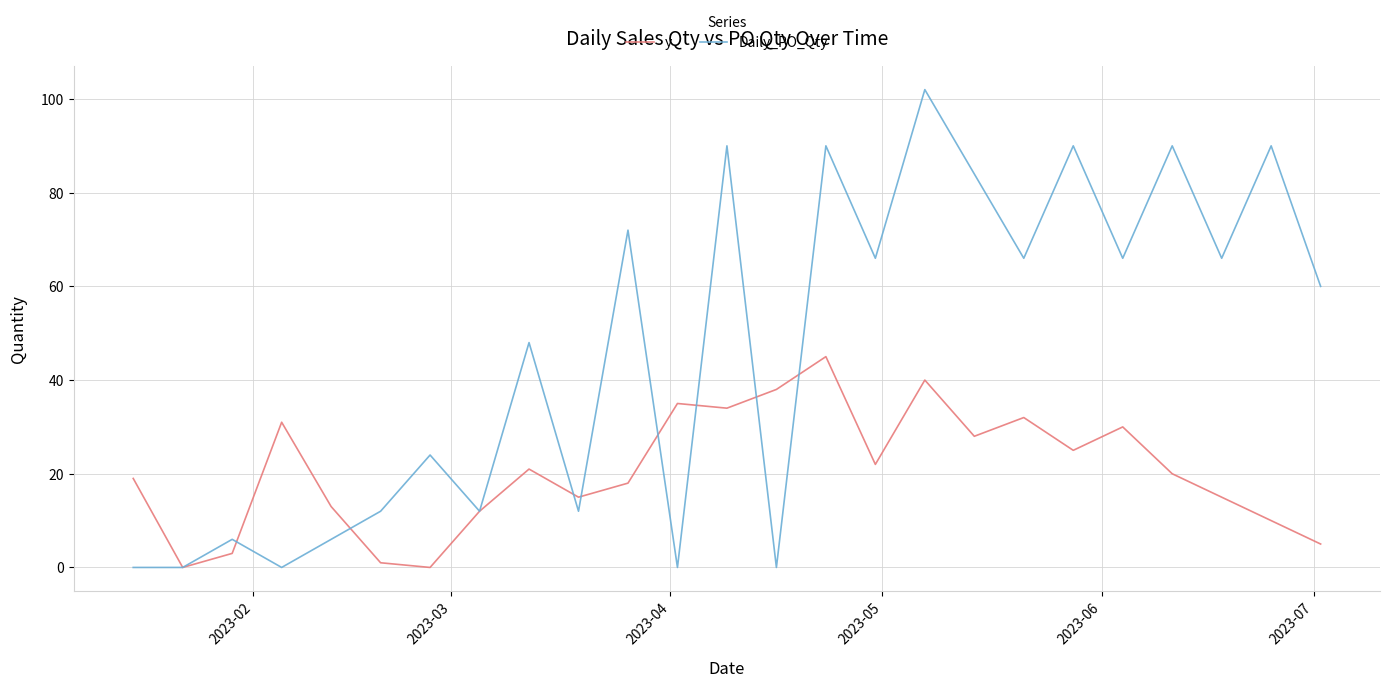

Which series has the widest spread of values?

Daily_PO_Qty